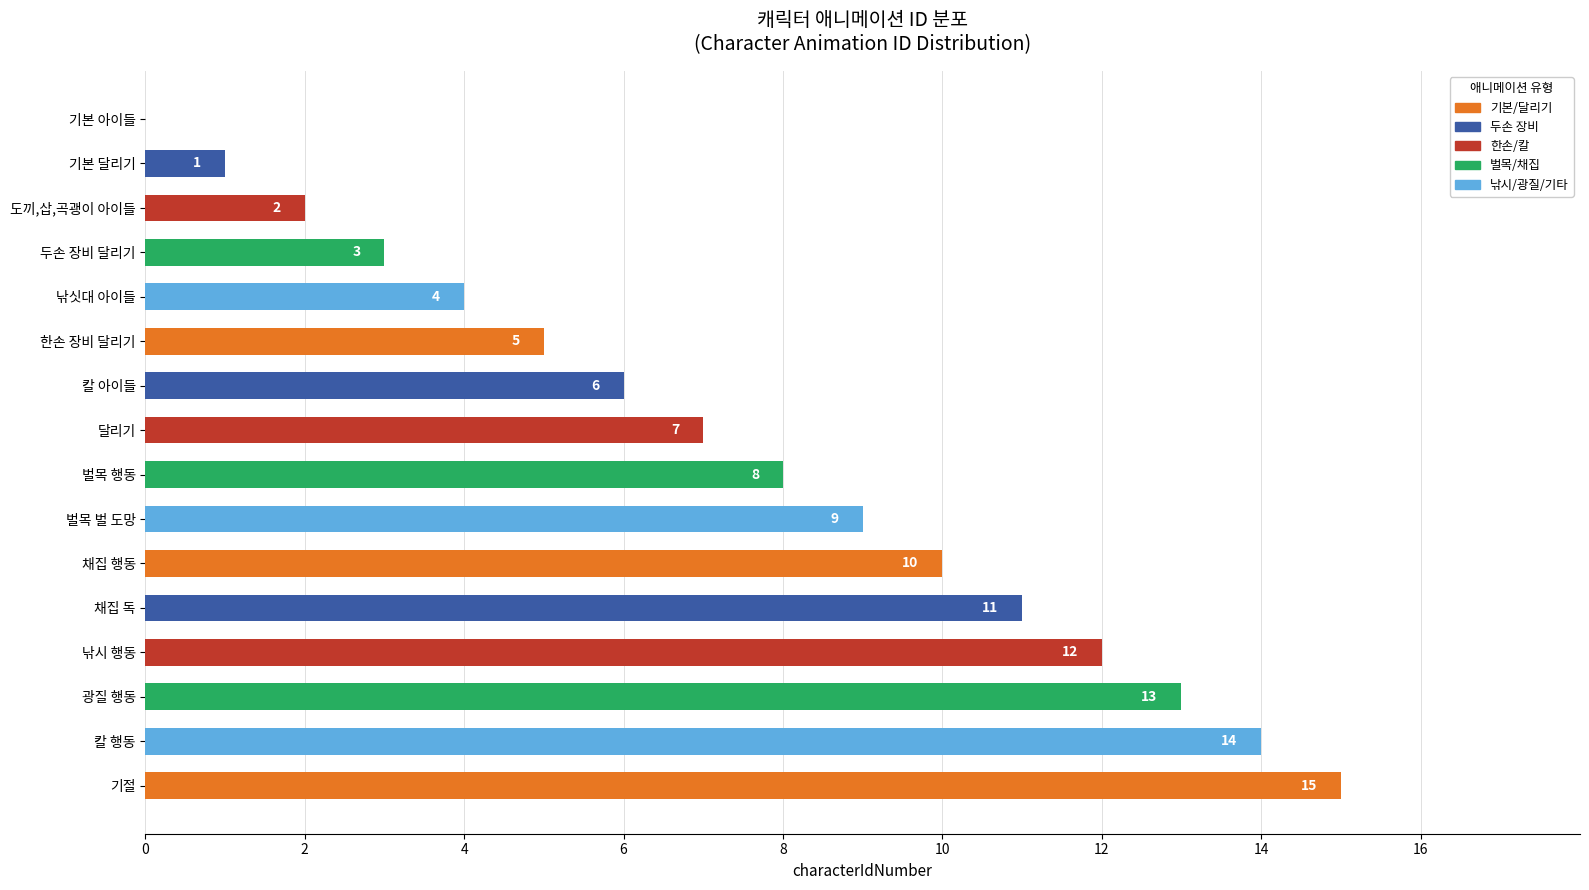

What is the greatest value displayed?

15